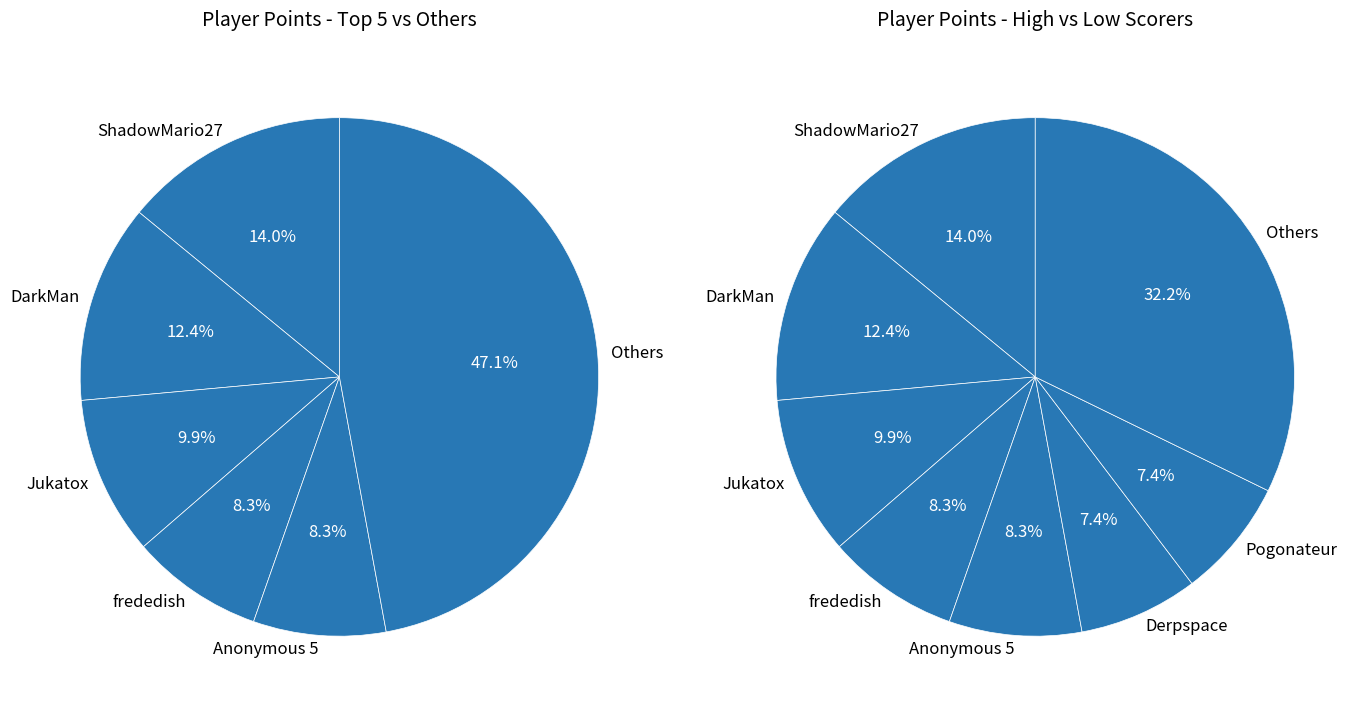

Between lumardy and Fech, which is larger?

Fech